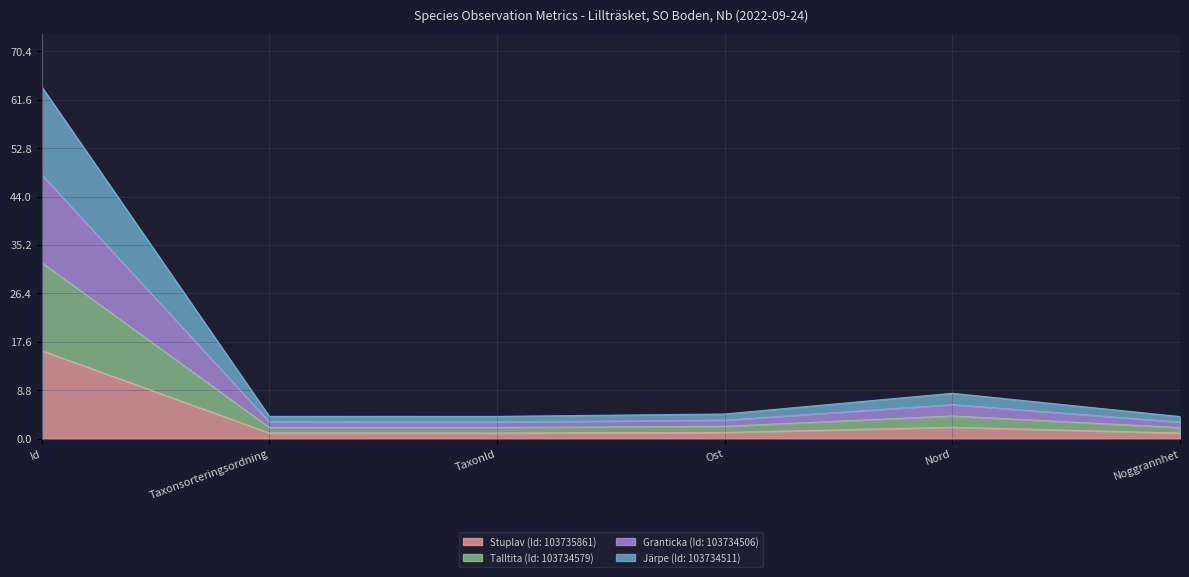

What is the value of the Stuplav (Id: 103735861) point at the 1st from the left?

16.0